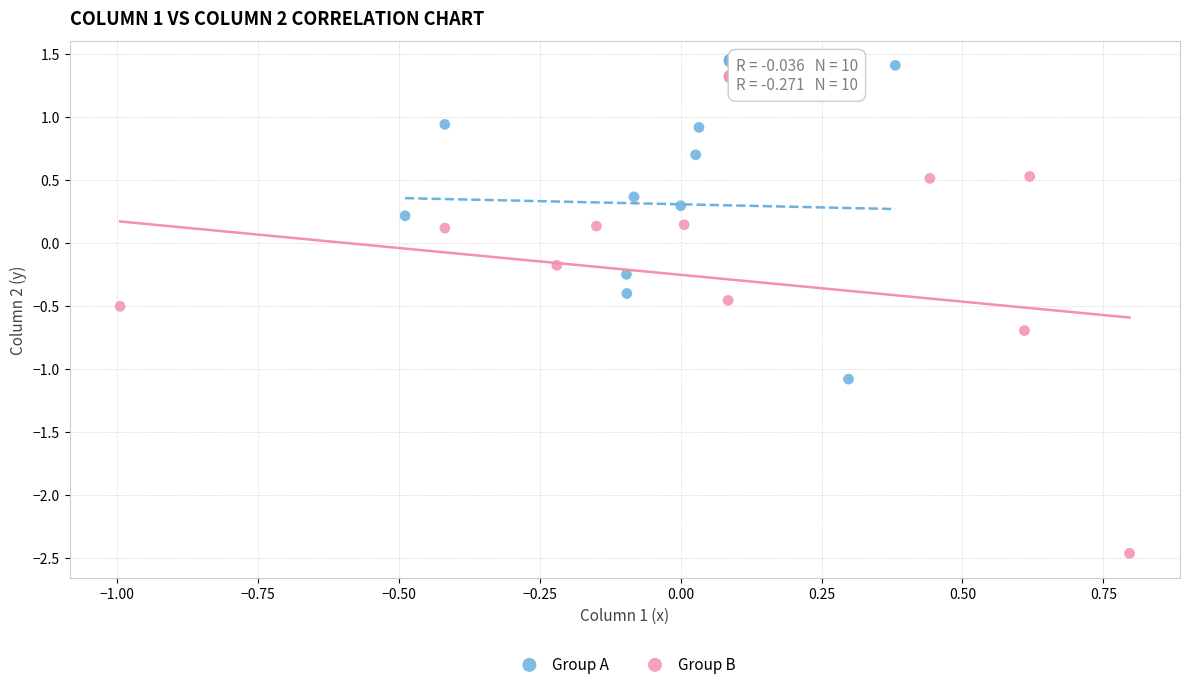

Which series reaches the maximum Y coordinate?

Group A